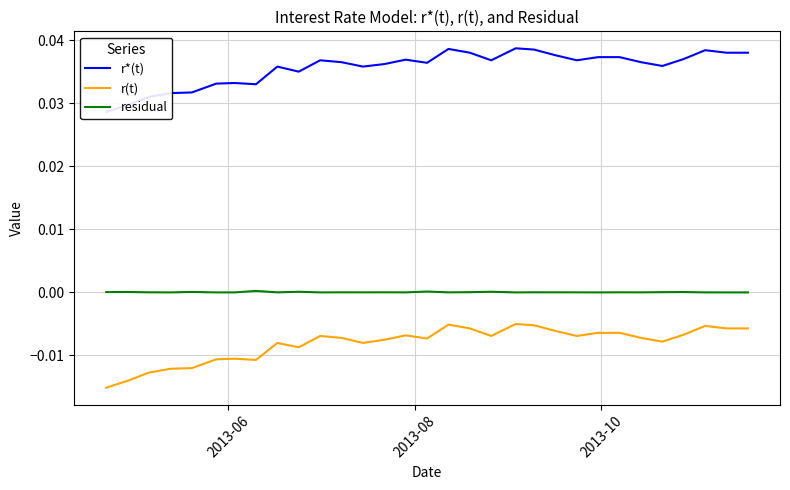

True or false: r(t) and residual cross at least once.

False